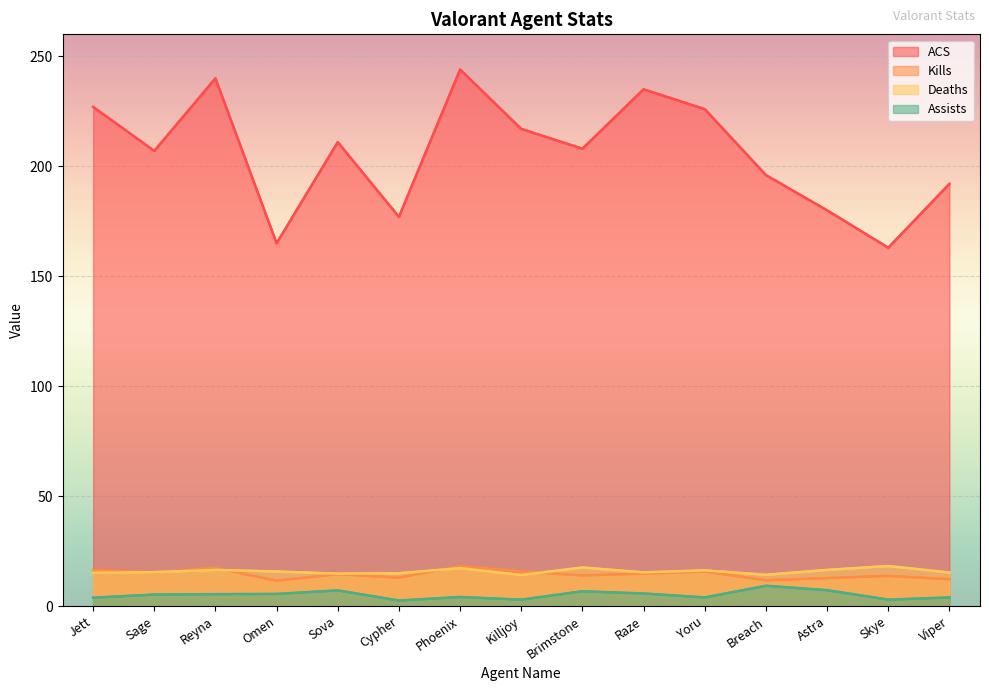

What value does the Kills series have at Omen?

11.6